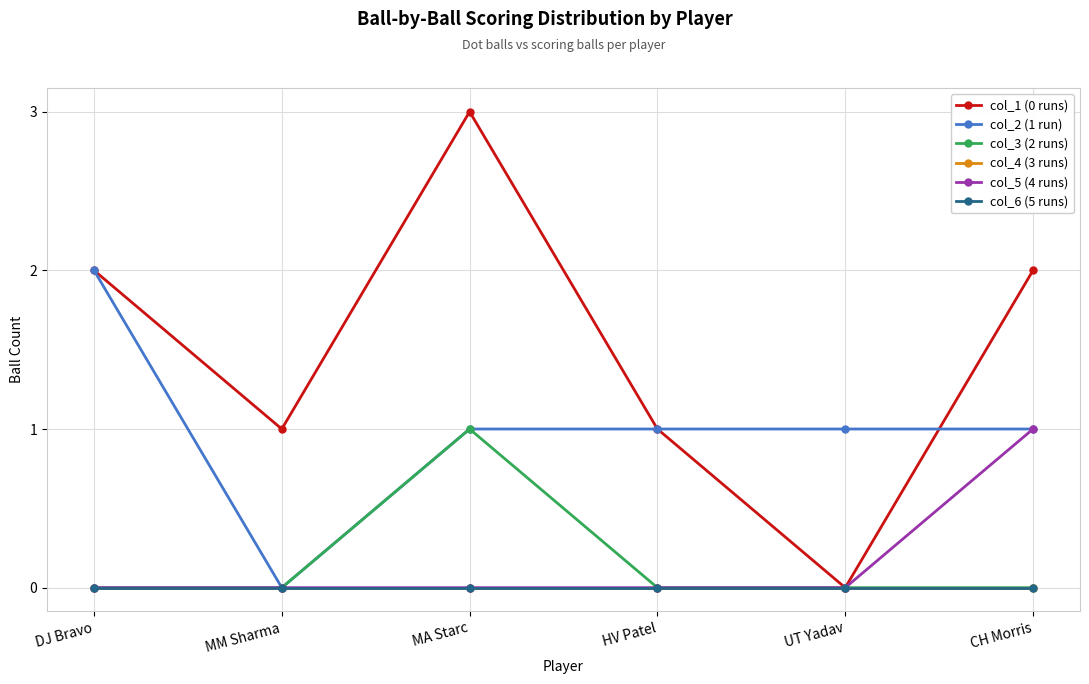

Is this an area chart (filled region under the line)?

No